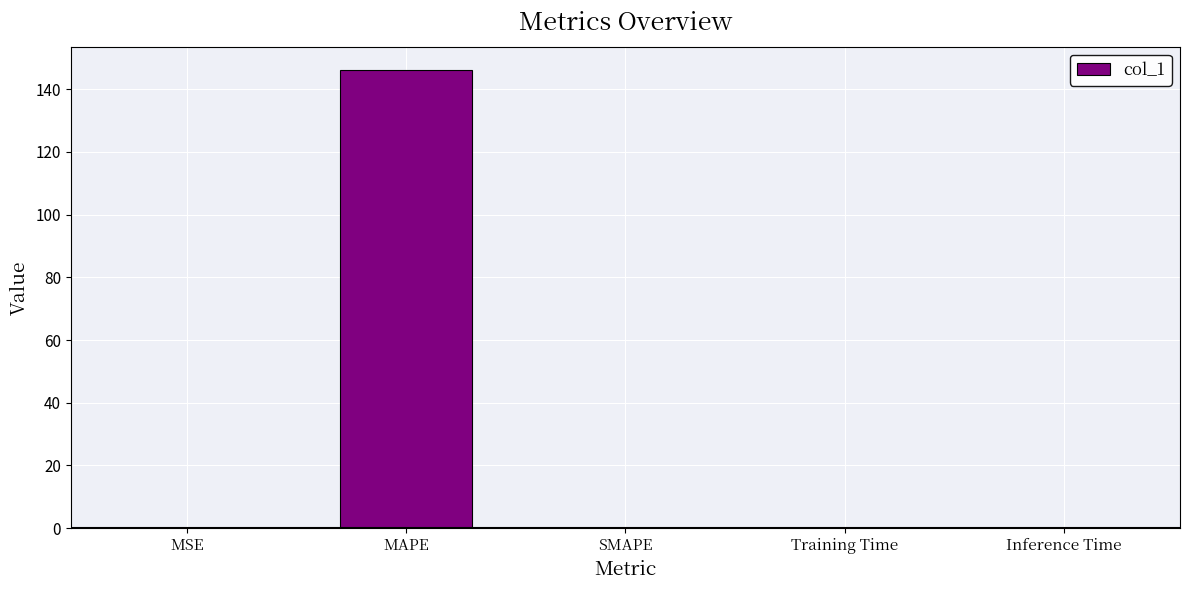

What is the average value?

29.3